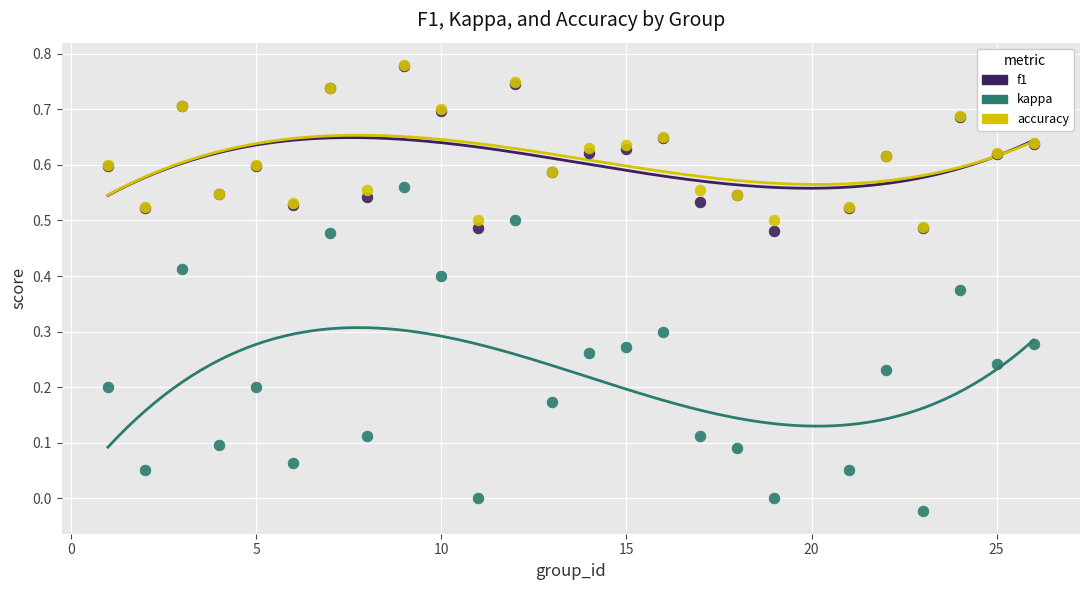

Which series contains the lowest Y value?

kappa